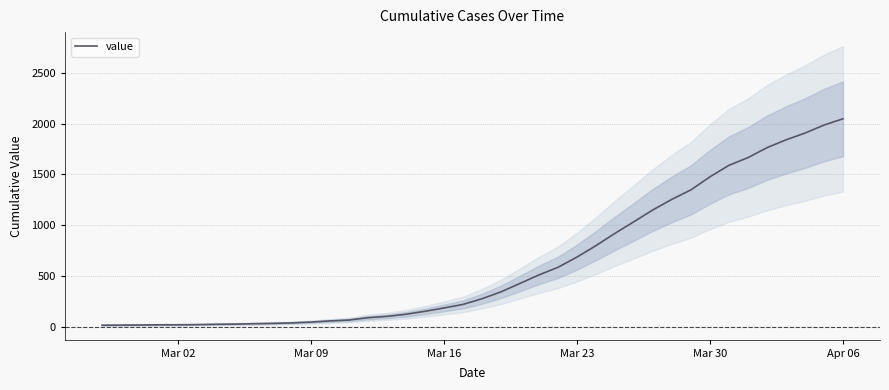

Which category has the highest value in the value series?

Apr 06